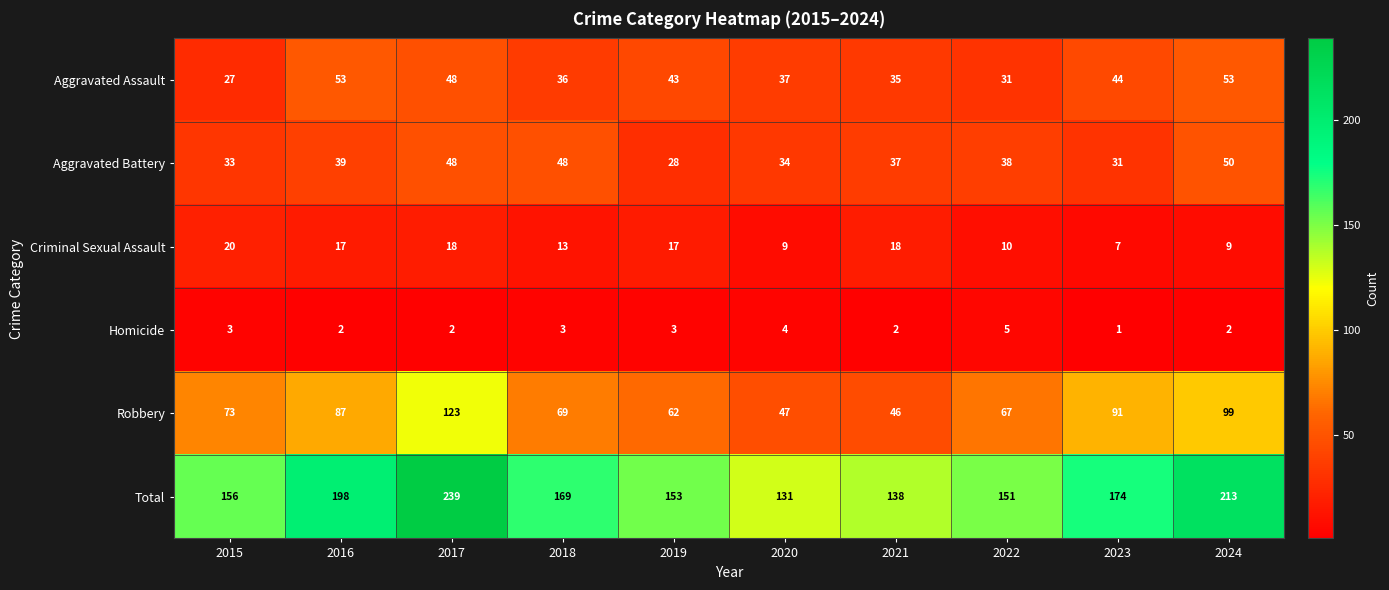

Rank the series by their maximum value, from highest to lowest.

Total, Robbery, Aggravated Assault, Aggravated Battery, Criminal Sexual Assault, Homicide